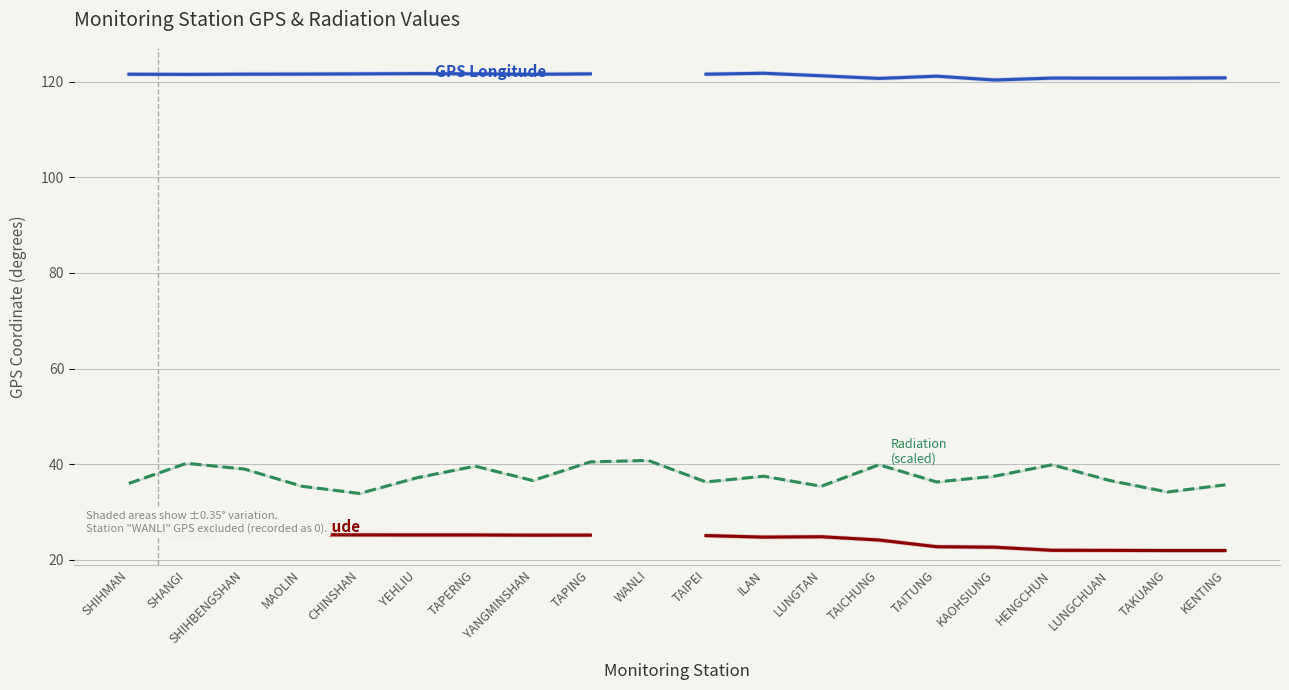

At TAITUNG, list the series in order from largest to smallest.

GPS Longitude, Radiation (microSv/hr, scaled), GPS Latitude